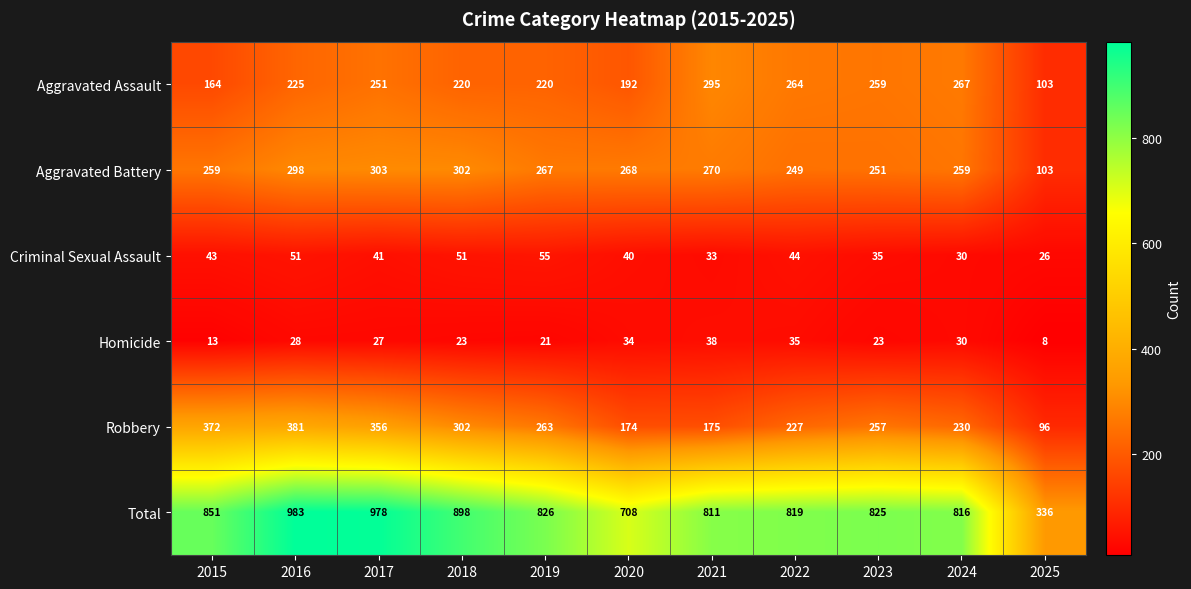

At which category does the chart reach its minimum across all series?

2025